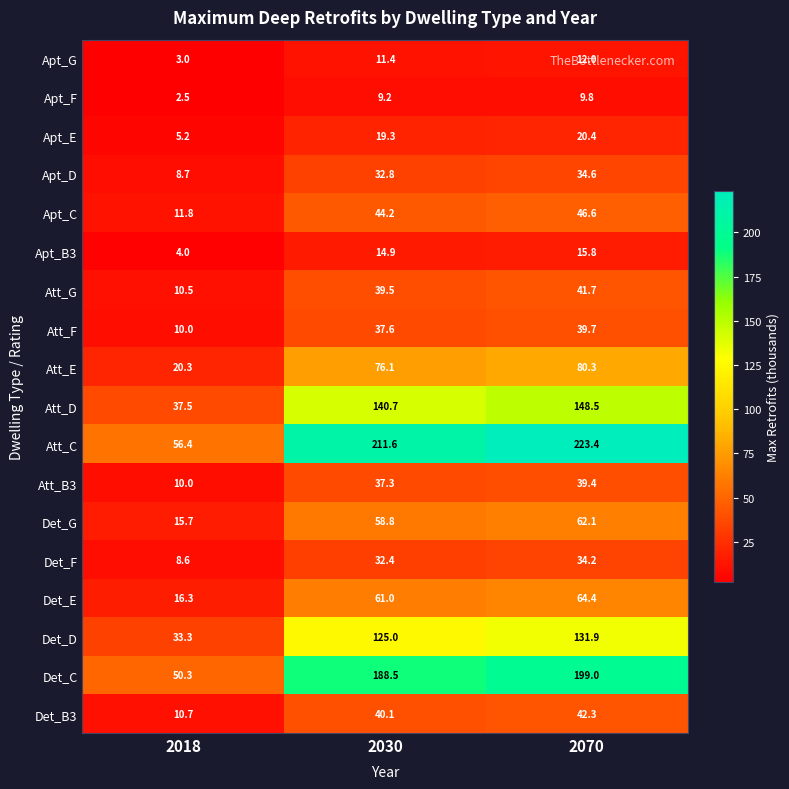

What is the difference between the highest and lowest values at 2030?

202.4